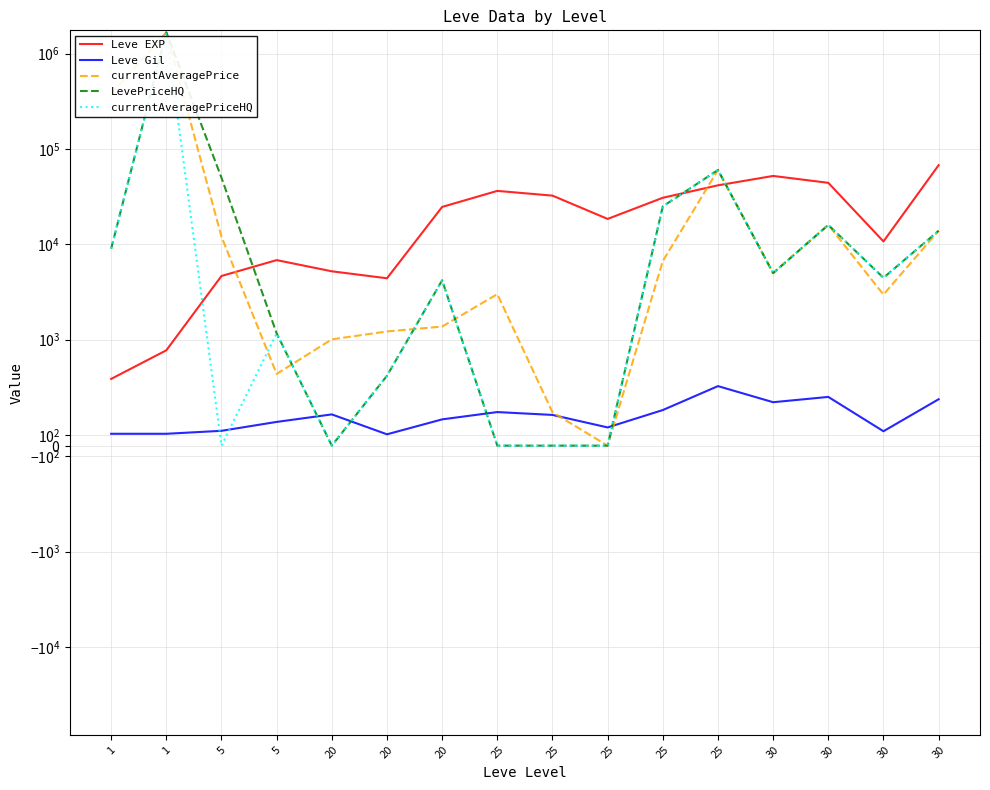

In currentAveragePrice, how many points are higher than both neighbors (excluding endpoints)?

4